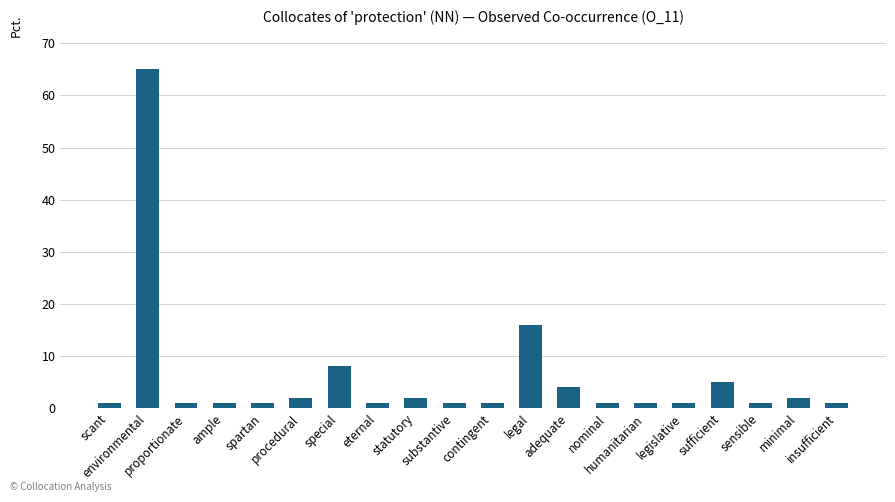

Count the number of categories in the chart.

20